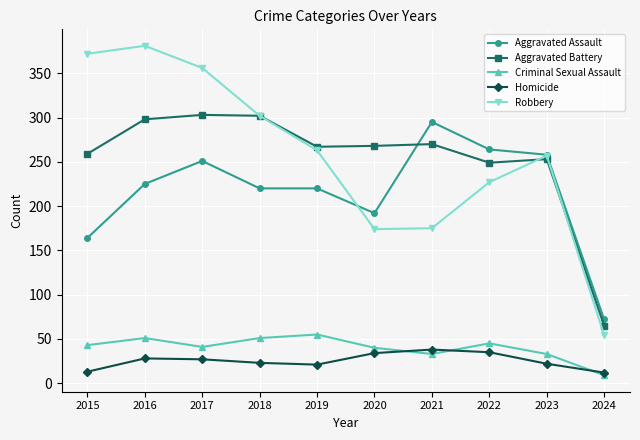

Is the value of Homicide at 2024 greater than the value of Aggravated Battery at 2022?

No